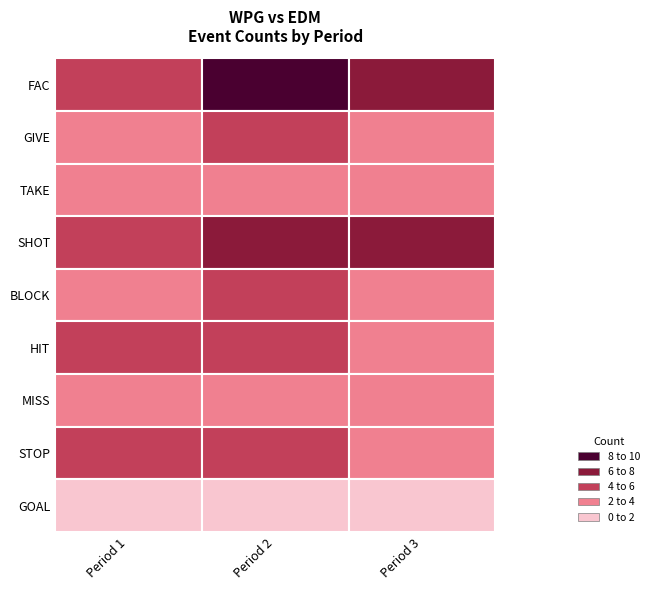

How many HIT values are between 3 and 5?

3